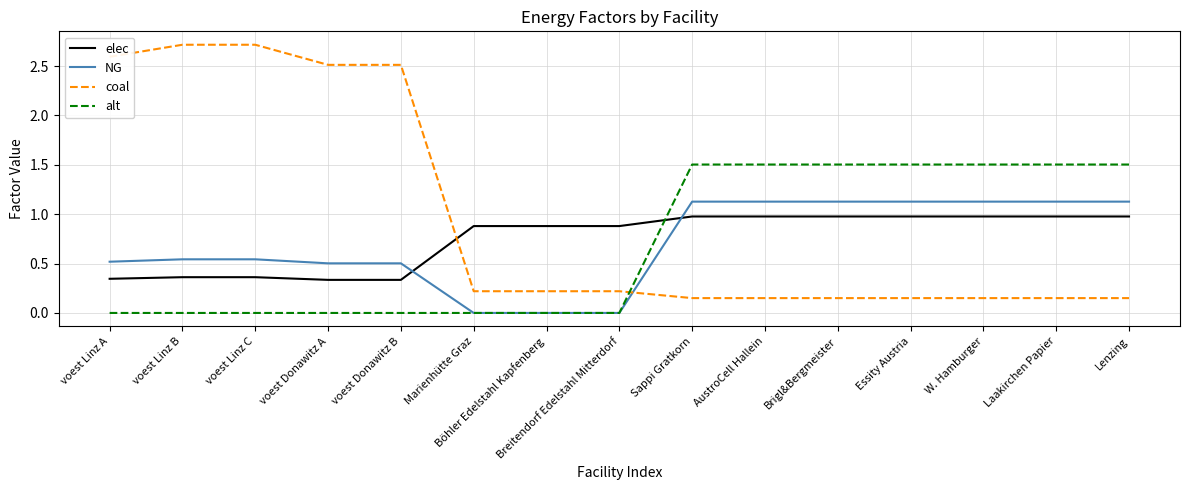

Rank the series by their maximum value, from highest to lowest.

coal, alt, NG, elec